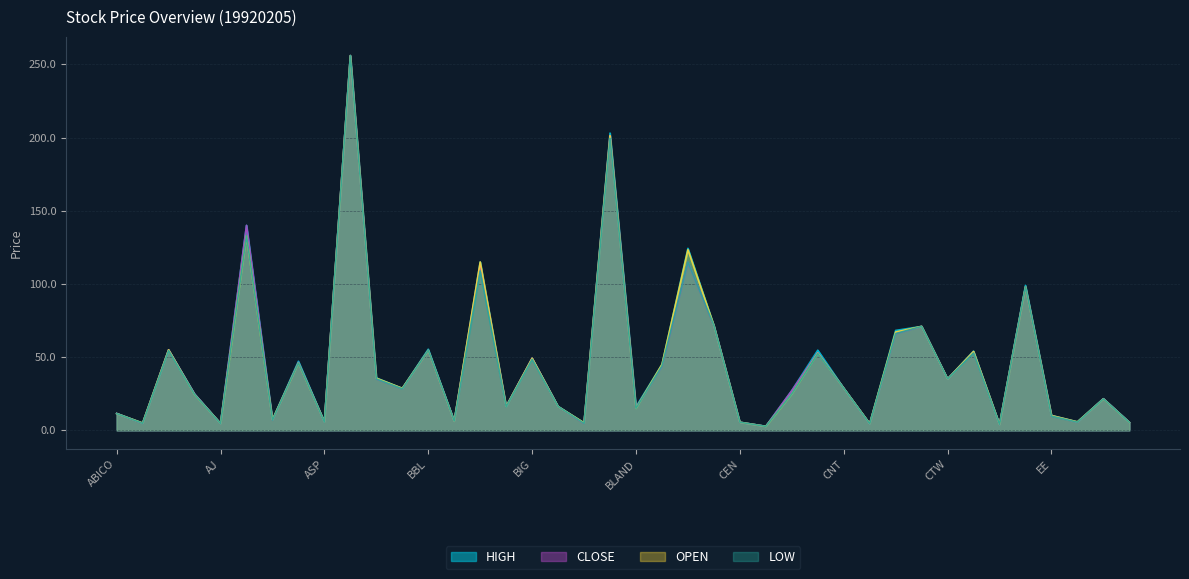

Is the value of CLOSE at CWT greater than the value of HIGH at BIG?

Yes